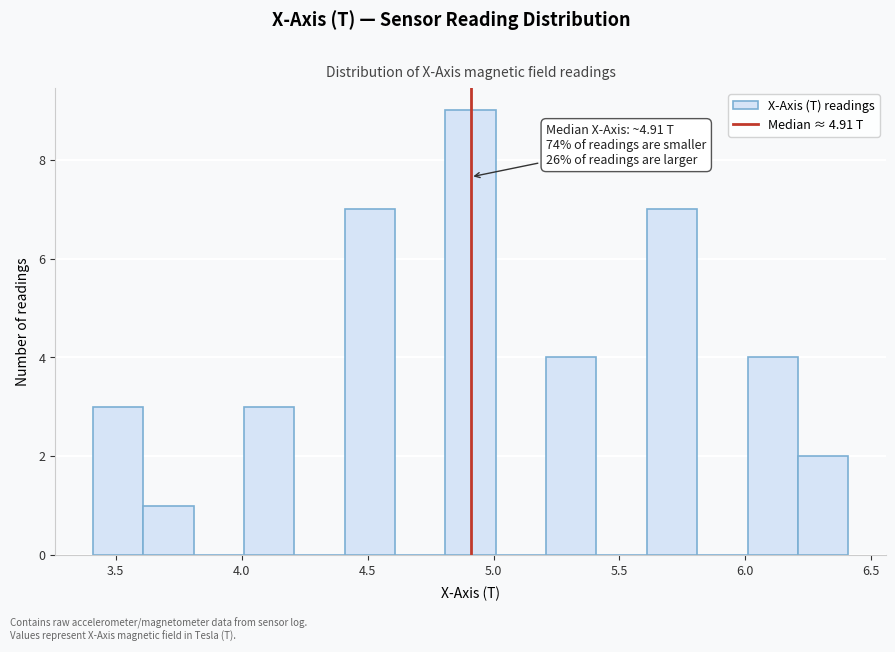

Over which range of the x-axis is the bar tallest?

4.8 to 5.0